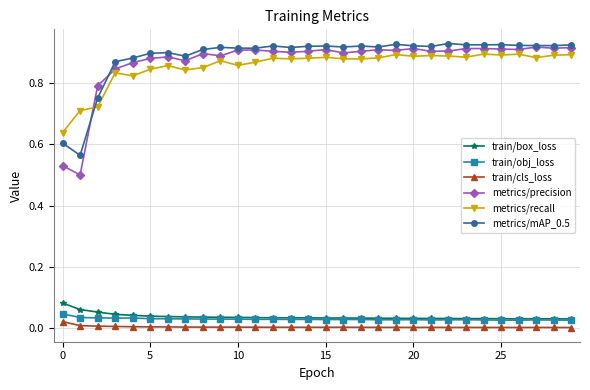

Is this an area chart (filled region under the line)?

No